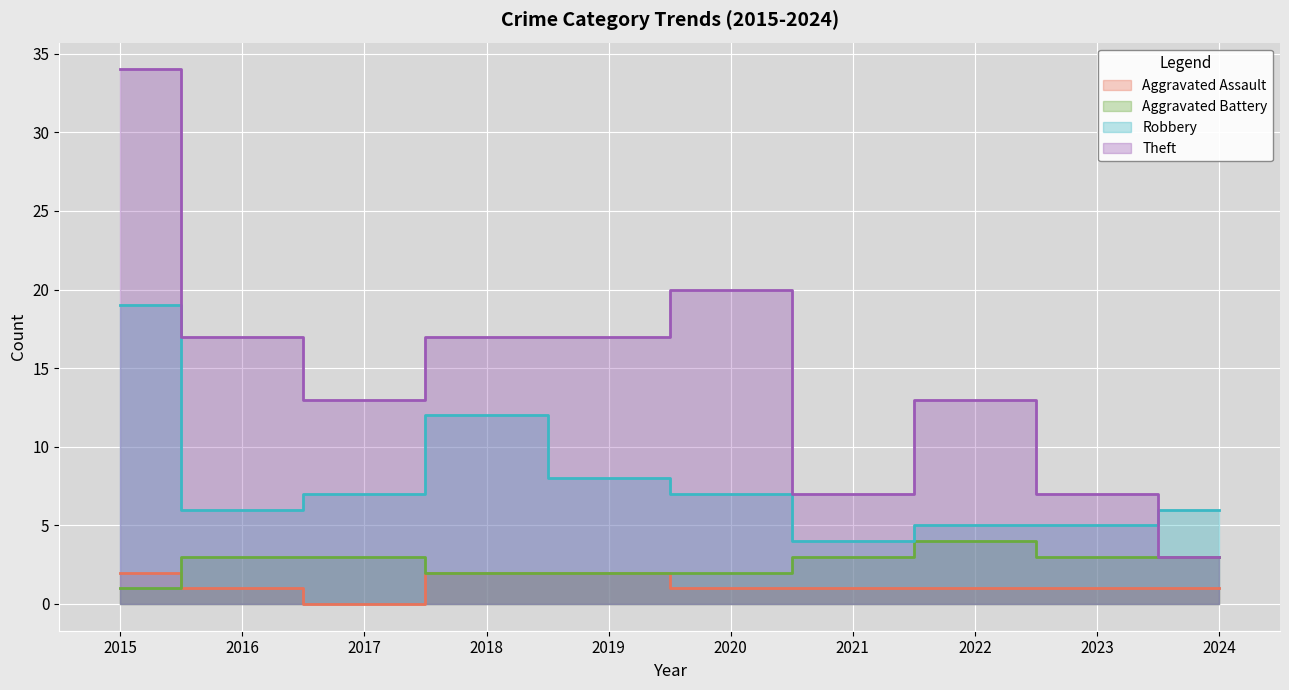

True or false: Robbery and Aggravated Battery cross at least once.

False